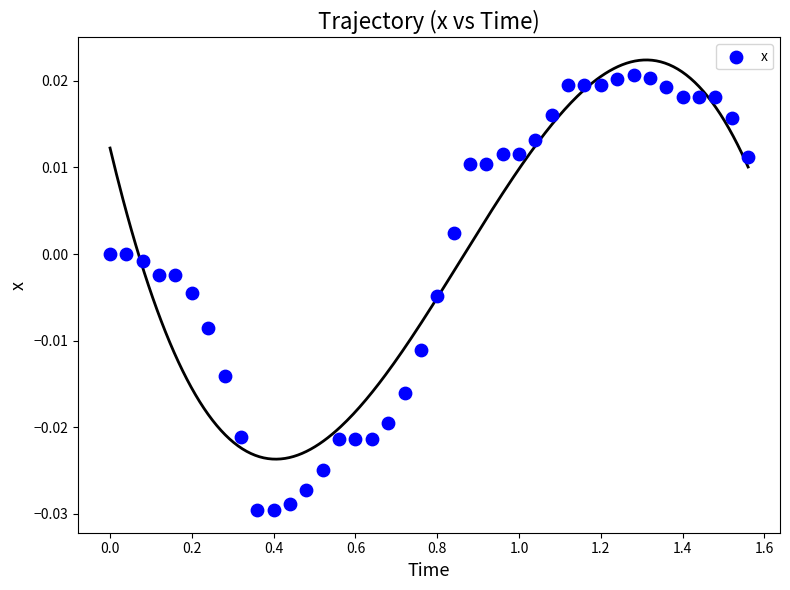

What is the range of X values (max minus min)?

1.6